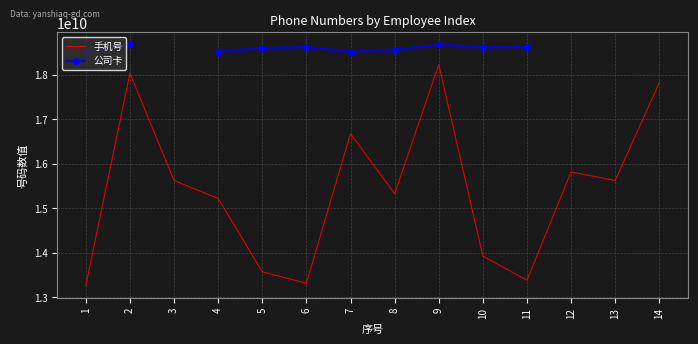

Is it true that 公司卡 equals 18602021440.0 at 5?

True